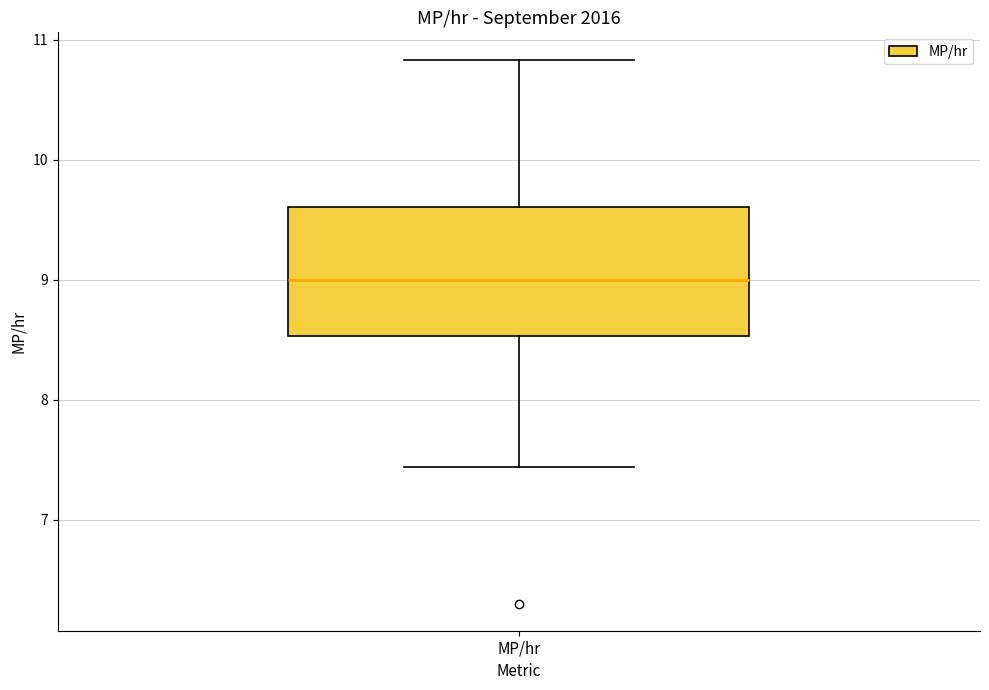

Read this box plot against the y-axis: the position of the median line, the range covered by the box, and the ends of both whiskers. The values are not printed on the chart, so give them approximately, as read against the axis.

median 9.0, box 8.5 to 9.6, whiskers 7.4 to 10.8